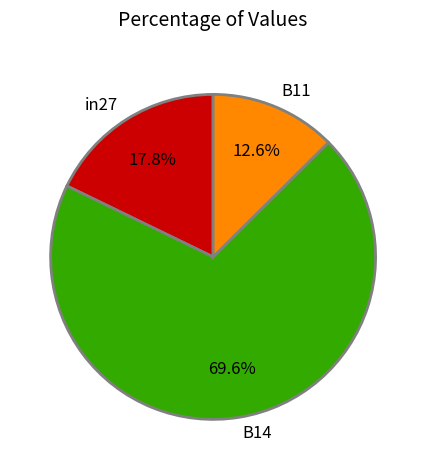

What is the largest slice in the pie chart?

B14